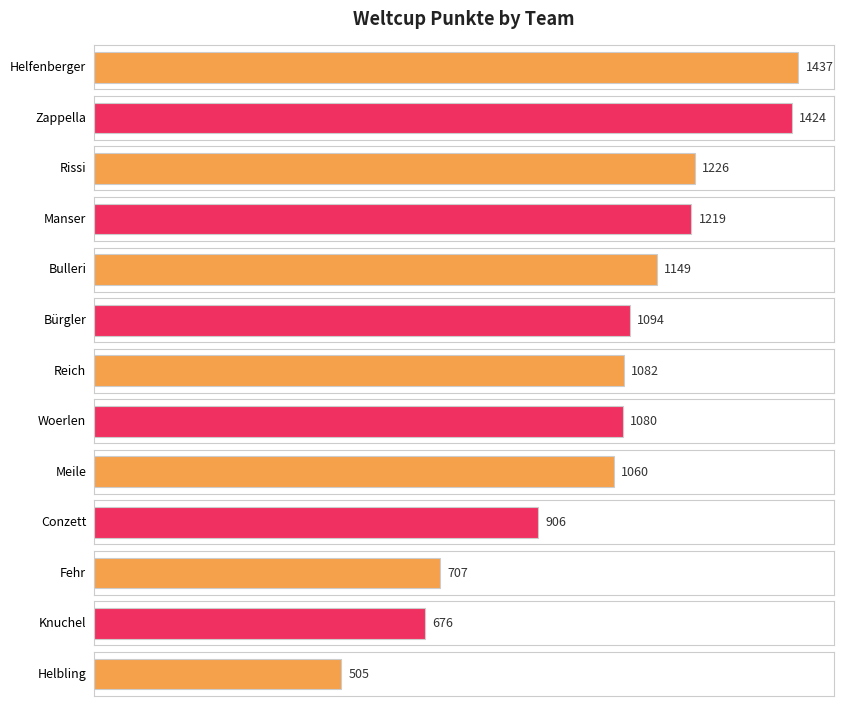

Where does the data first go above 1082?

Helfenberger